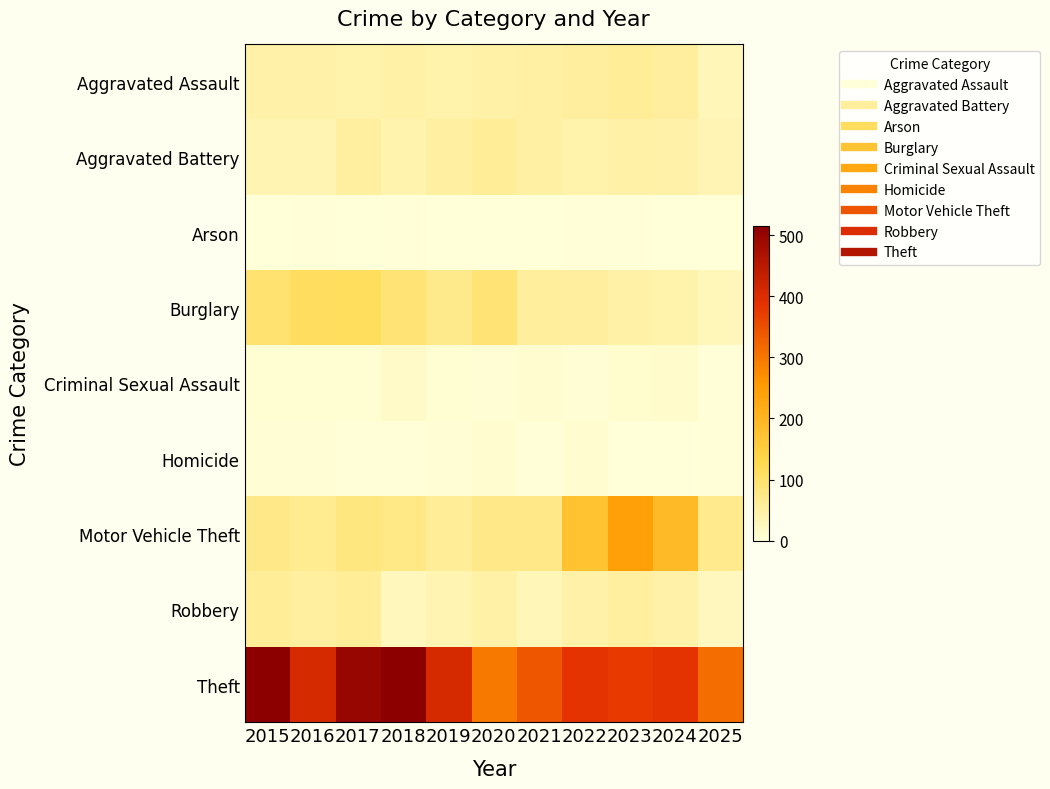

Reading right to left, what are all the values shown in this chart?

Aggravated Assault: 2025=31	2024=56	2023=59	2022=55	2021=50	2020=48	2019=44	2018=48	2017=44	2016=46	2015=46
Aggravated Battery: 2025=35	2024=46	2023=47	2022=42	2021=49	2020=59	2019=51	2018=39	2017=54	2016=37	2015=38
Arson: 2025=1	2024=2	2023=4	2022=3	2021=1	2020=2	2019=0	2018=3	2017=2	2016=4	2015=1
Burglary: 2025=29	2024=44	2023=48	2022=56	2021=57	2020=92	2019=72	2018=92	2017=114	2016=112	2015=98
Criminal Sexual Assault: 2025=3	2024=13	2023=11	2022=5	2021=9	2020=5	2019=7	2018=18	2017=7	2016=7	2015=7
Homicide: 2025=4	2024=1	2023=2	2022=9	2021=4	2020=10	2019=5	2018=3	2017=4	2016=5	2015=6
Motor Vehicle Theft: 2025=69	2024=190	2023=243	2022=175	2021=75	2020=75	2019=60	2018=78	2017=82	2016=67	2015=75
Robbery: 2025=25	2024=46	2023=53	2022=46	2021=32	2020=48	2019=38	2018=27	2017=60	2016=54	2015=59
Theft: 2025=313	2024=386	2023=377	2022=388	2021=341	2020=296	2019=409	2018=515	2017=497	2016=409	2015=515